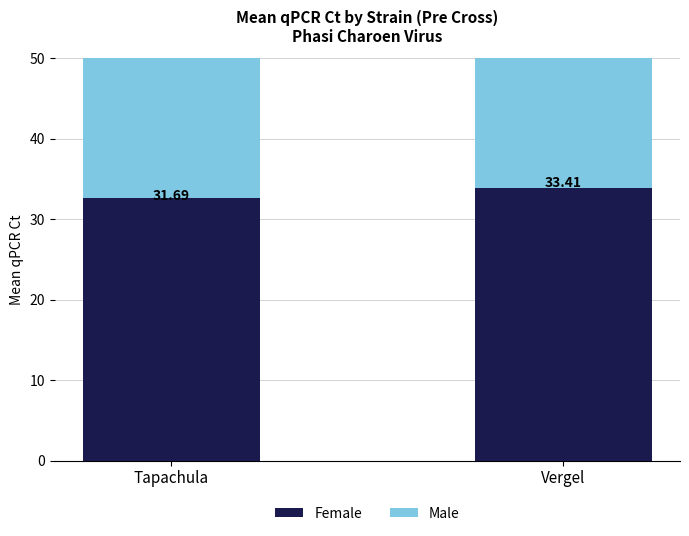

At which category does the chart reach its peak across all series?

Vergel